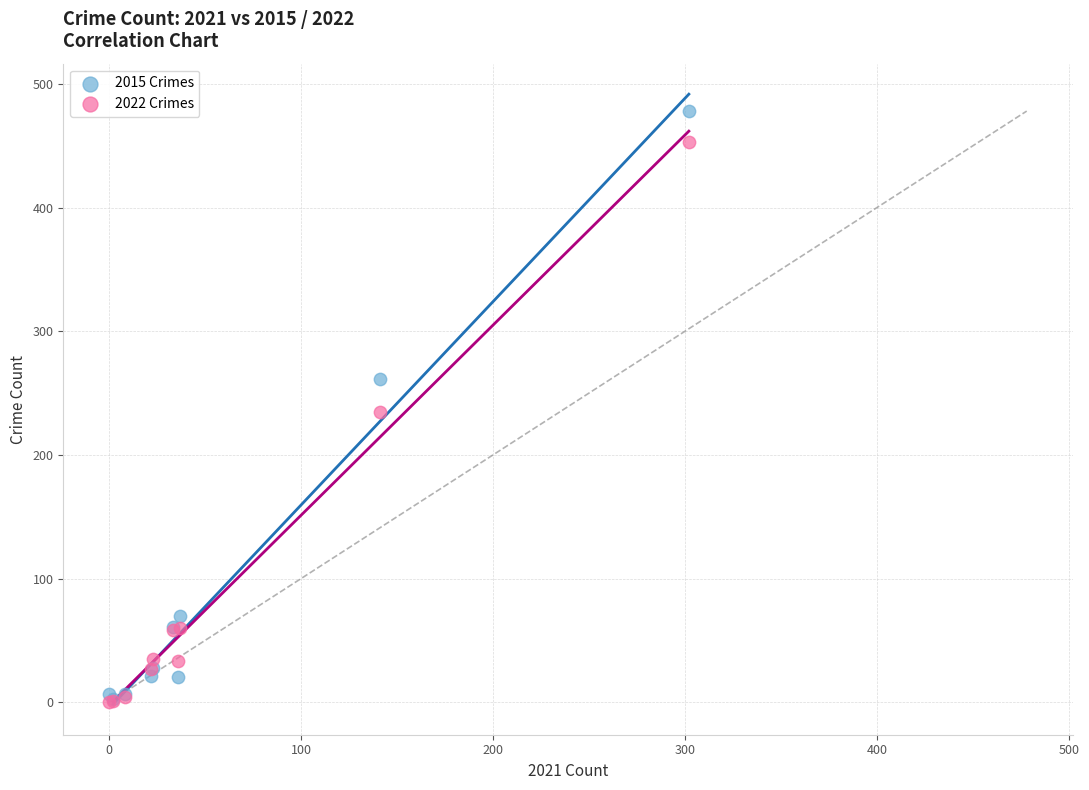

Which series contains the highest Y value?

2015 Crimes